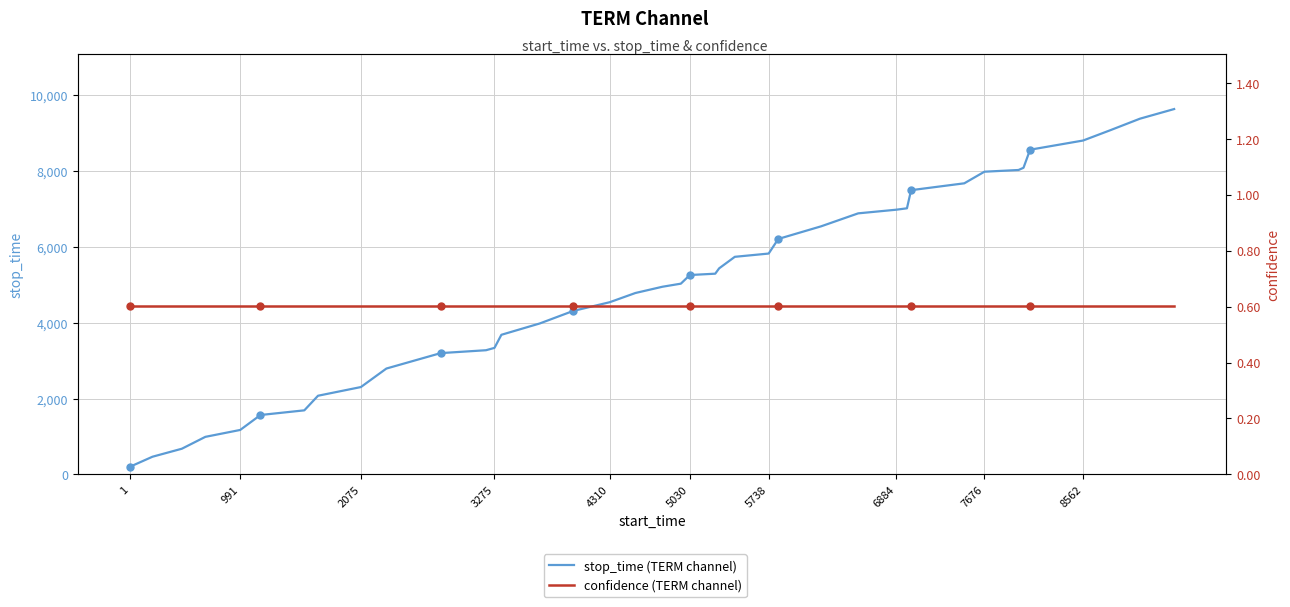

List the series in order of their overall mean, lowest first.

confidence (TERM channel), stop_time (TERM channel)